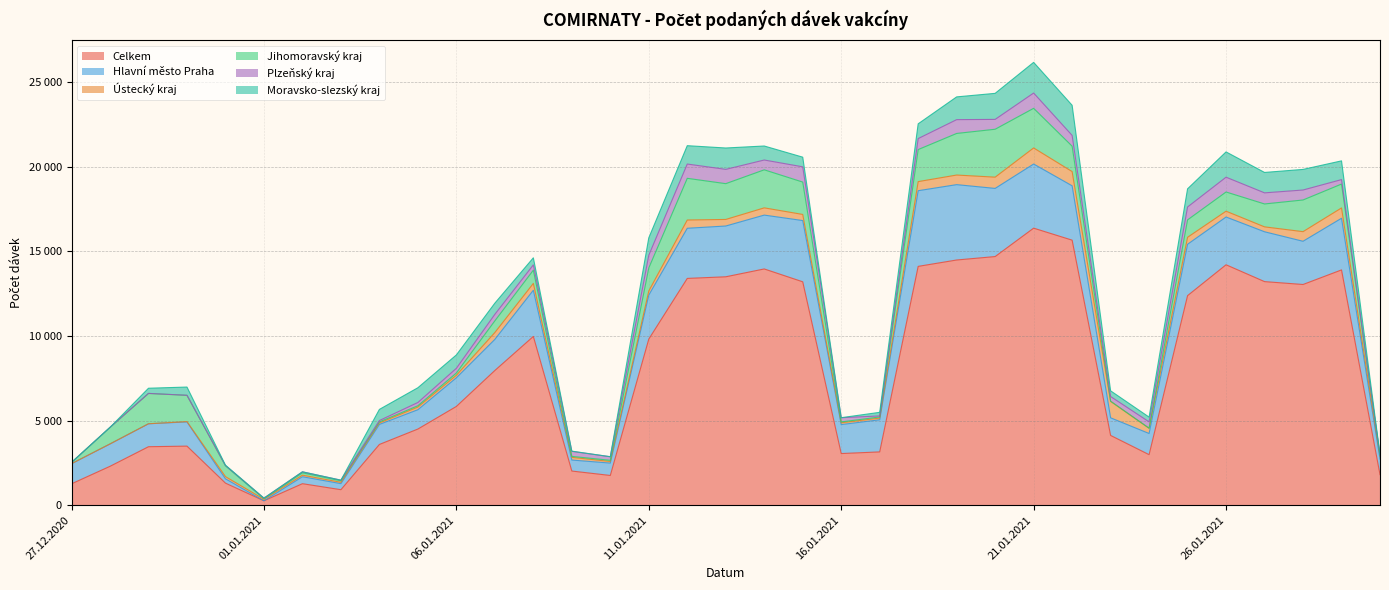

In Hlavní město Praha, how many points are lower than both neighbors (excluding endpoints)?

8